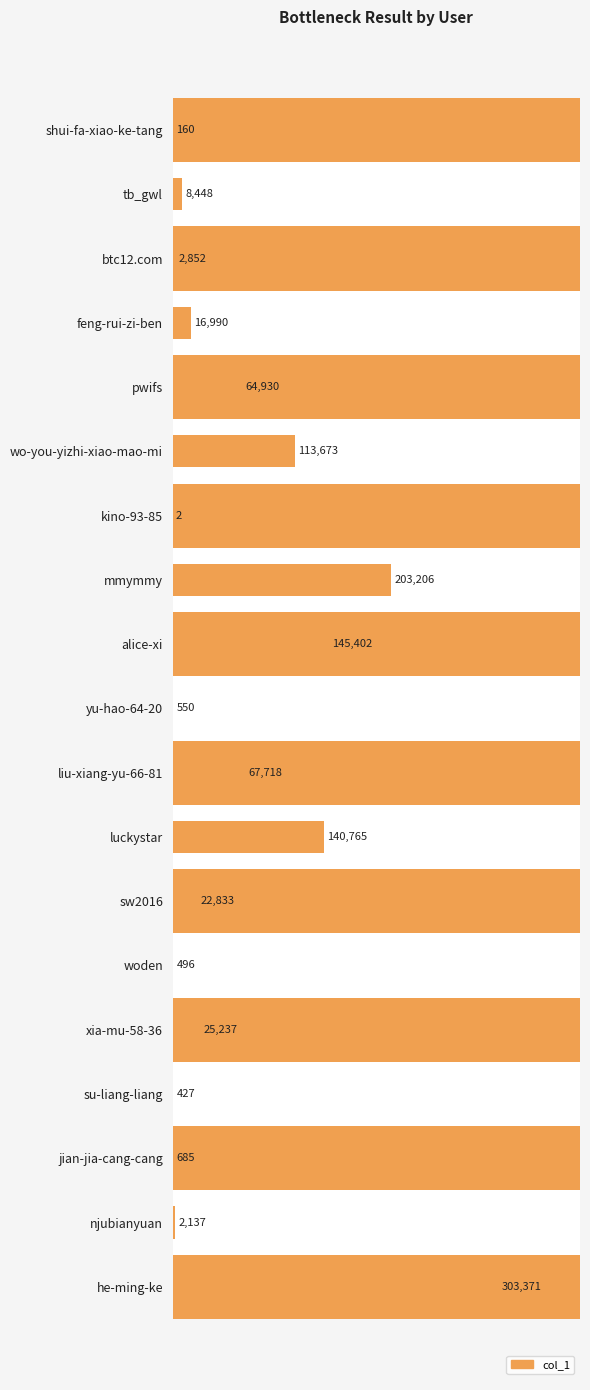

How many values are below 16990?

9